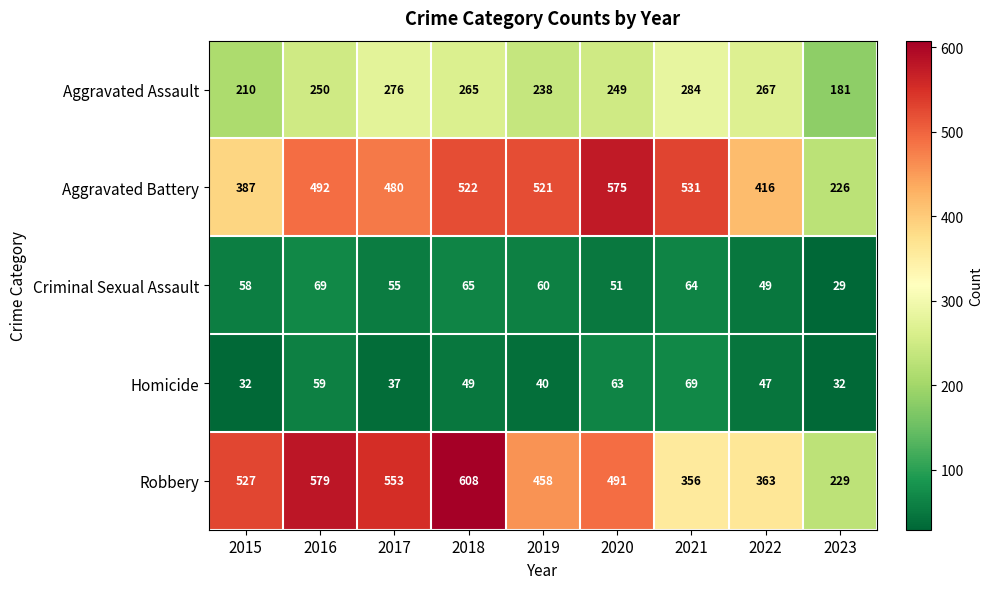

Read the Robbery value at 2018, to the nearest 50.

600